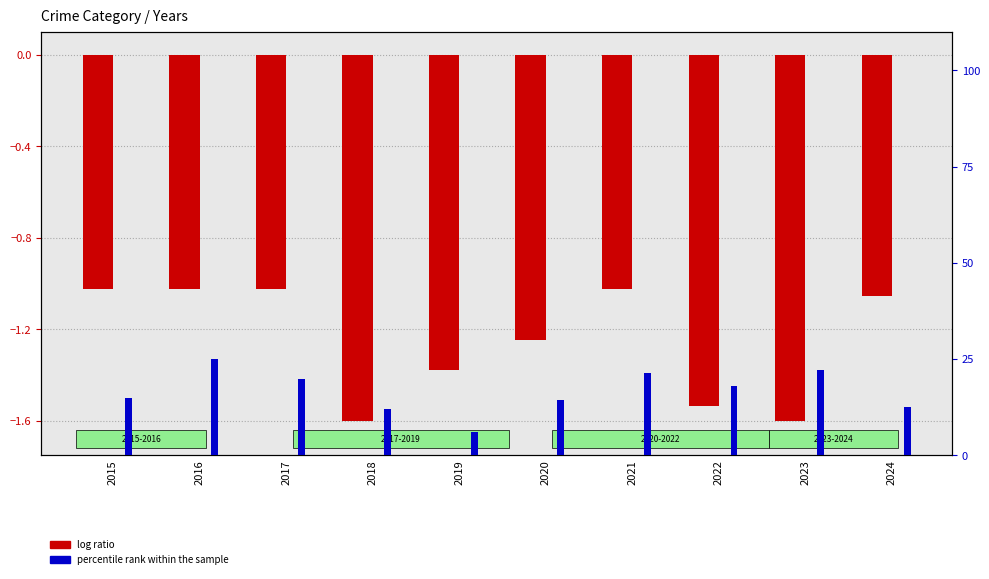

Reading left to right, transcribe all the data shown in this chart.

log ratio (Aggravated Assault): 2015=-1.0	2016=-1.0	2017=-1.0	2018=-1.6	2019=-1.4	2020=-1.2	2021=-1.0	2022=-1.5	2023=-1.6	2024=-1.1
percentile rank within the sample: 2015=14.9	2016=25.0	2017=19.9	2018=12.0	2019=6.2	2020=14.5	2021=21.4	2022=18.1	2023=22.1	2024=12.7